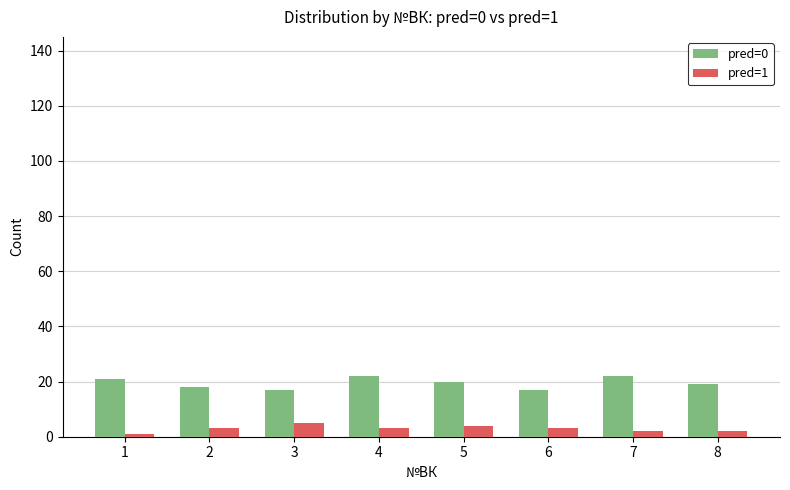

Does the chart contain stacked bars?

No